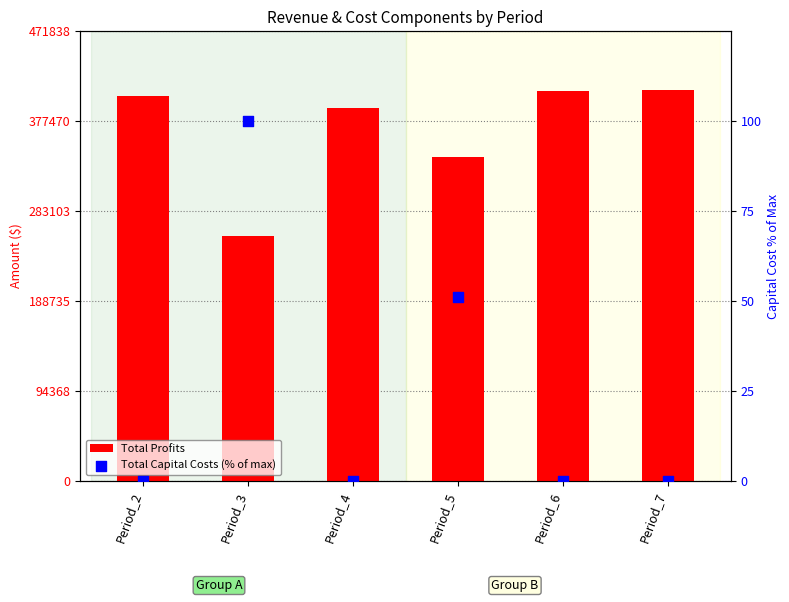

Is the value of Total Profits at Period_7 greater than the value of Total Capital Costs (% of max) at Period_6?

Yes